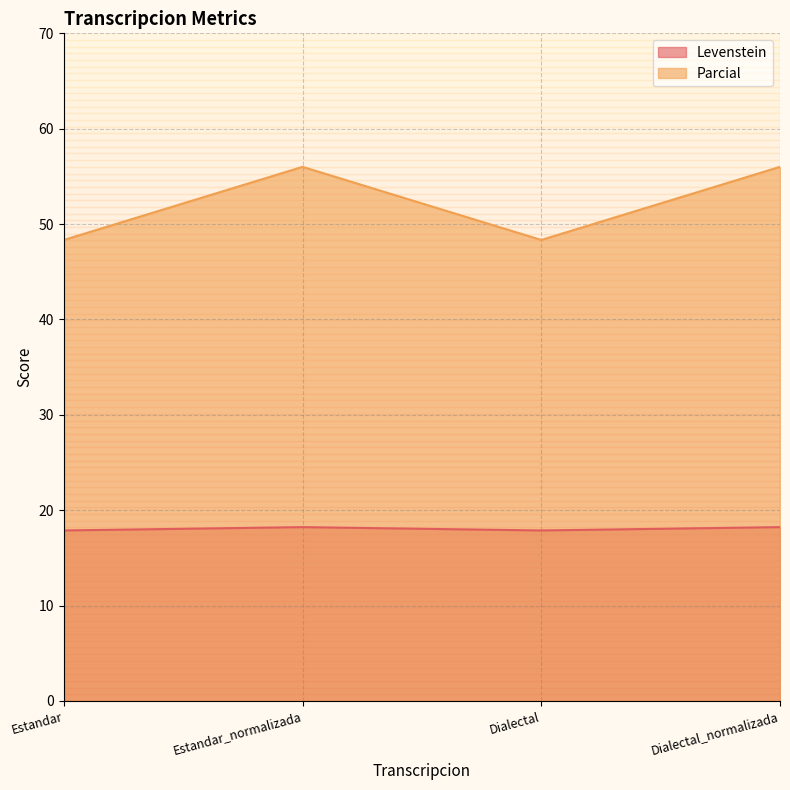

Which has a higher value, Estandar or Estandar_normalizada?

Estandar_normalizada